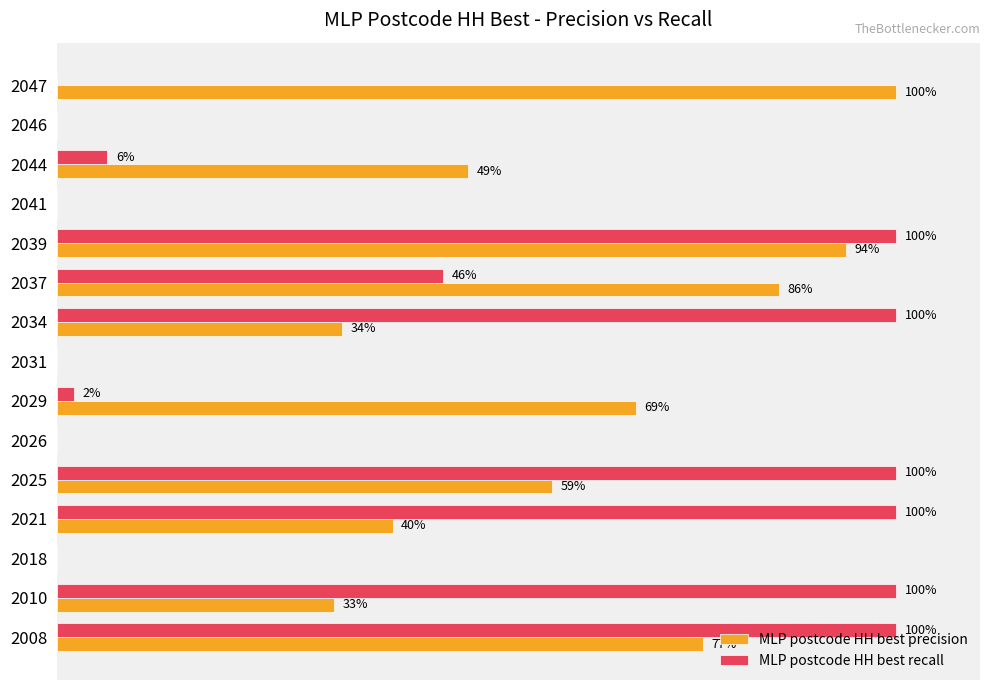

What are all the series names shown in the legend?

MLP postcode HH best precision, MLP postcode HH best recall